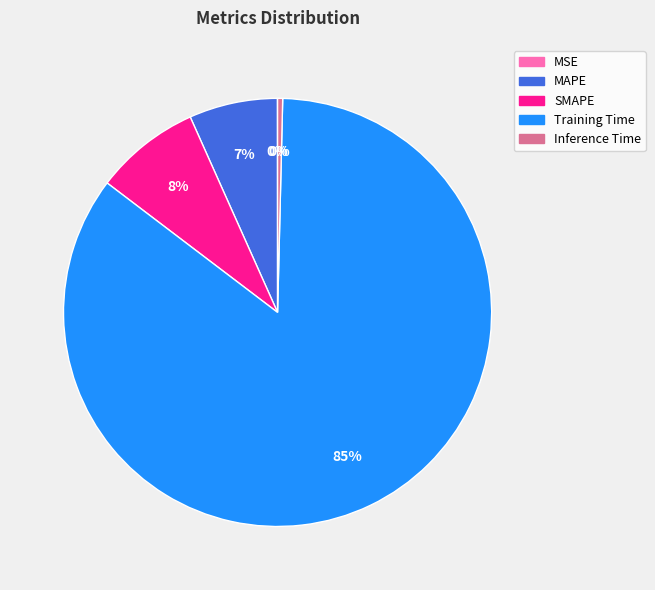

To the nearest percent, what portion does MAPE represent?

7%